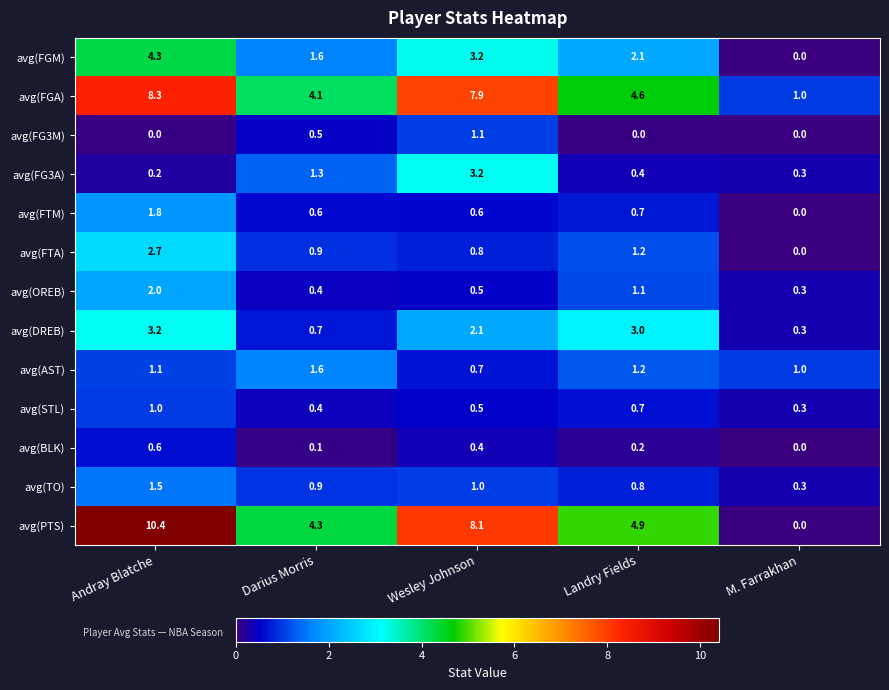

Which series has the largest total across all categories?

avg(PTS)